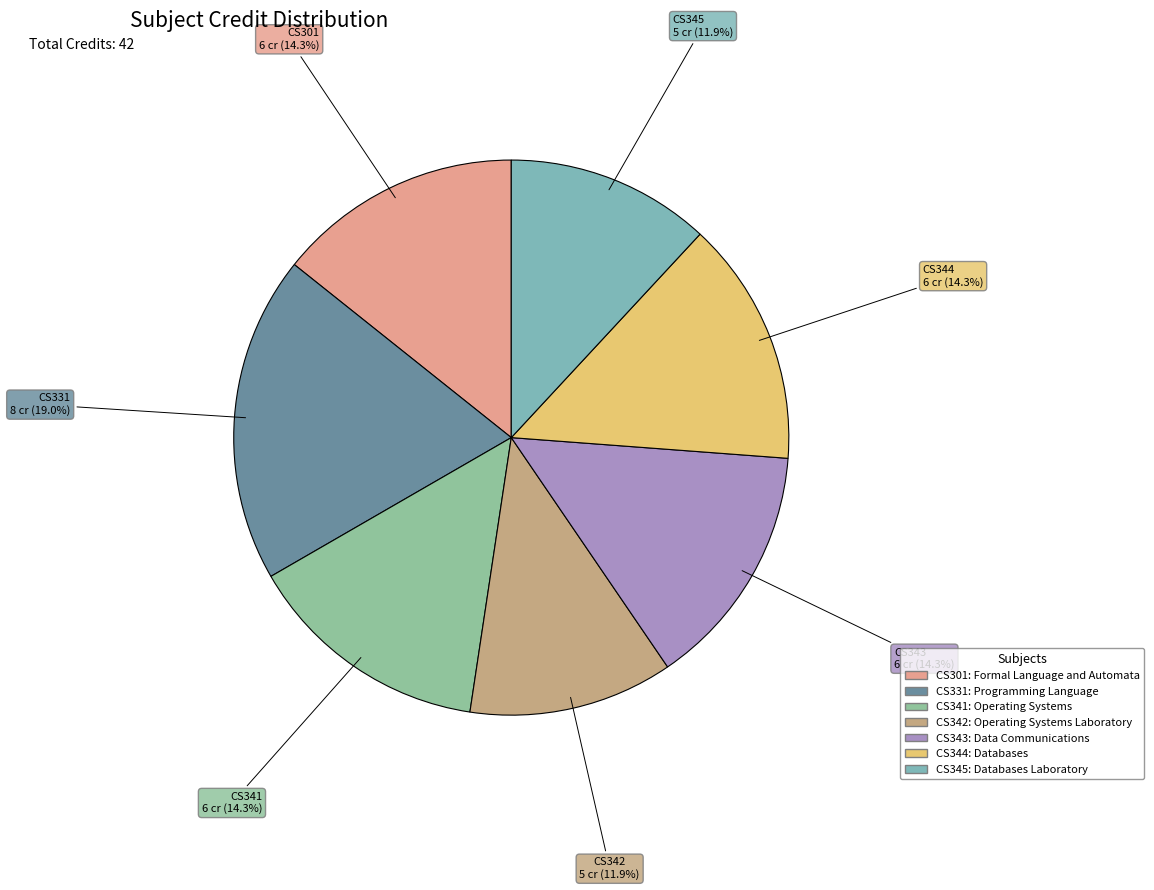

To the nearest percent, what is the average slice percentage?

14%